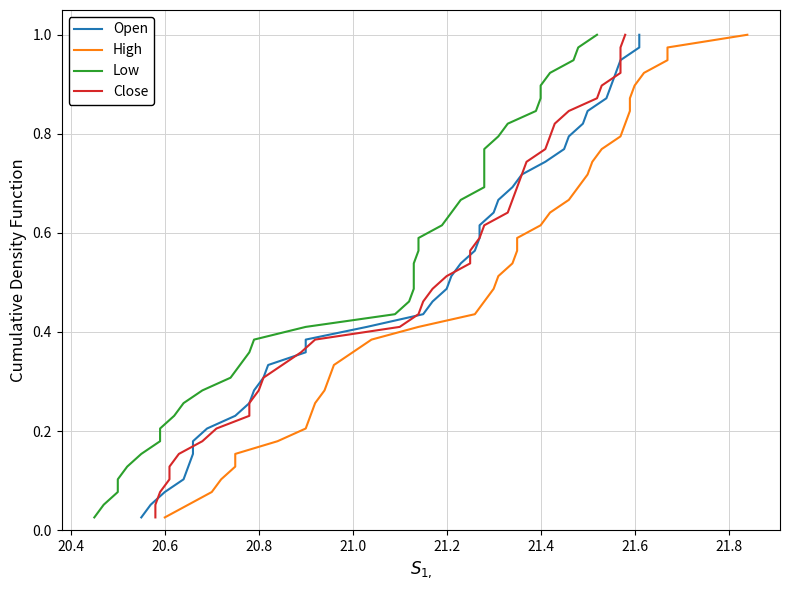

What are all the series names shown in the legend?

Open, High, Low, Close